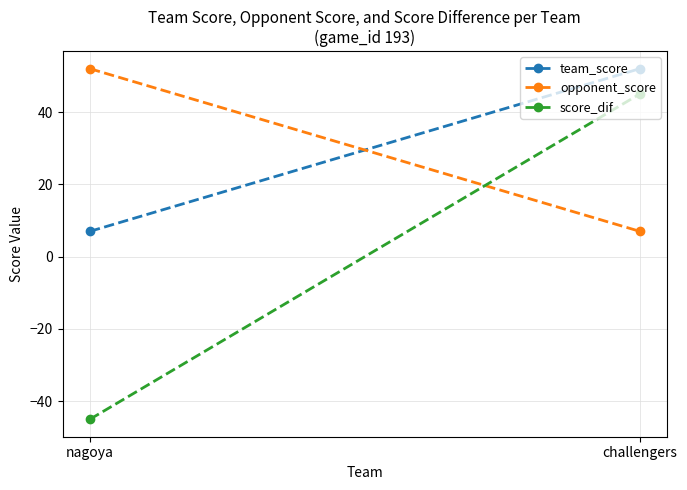

Which label corresponds to the largest value in the chart?

challengers